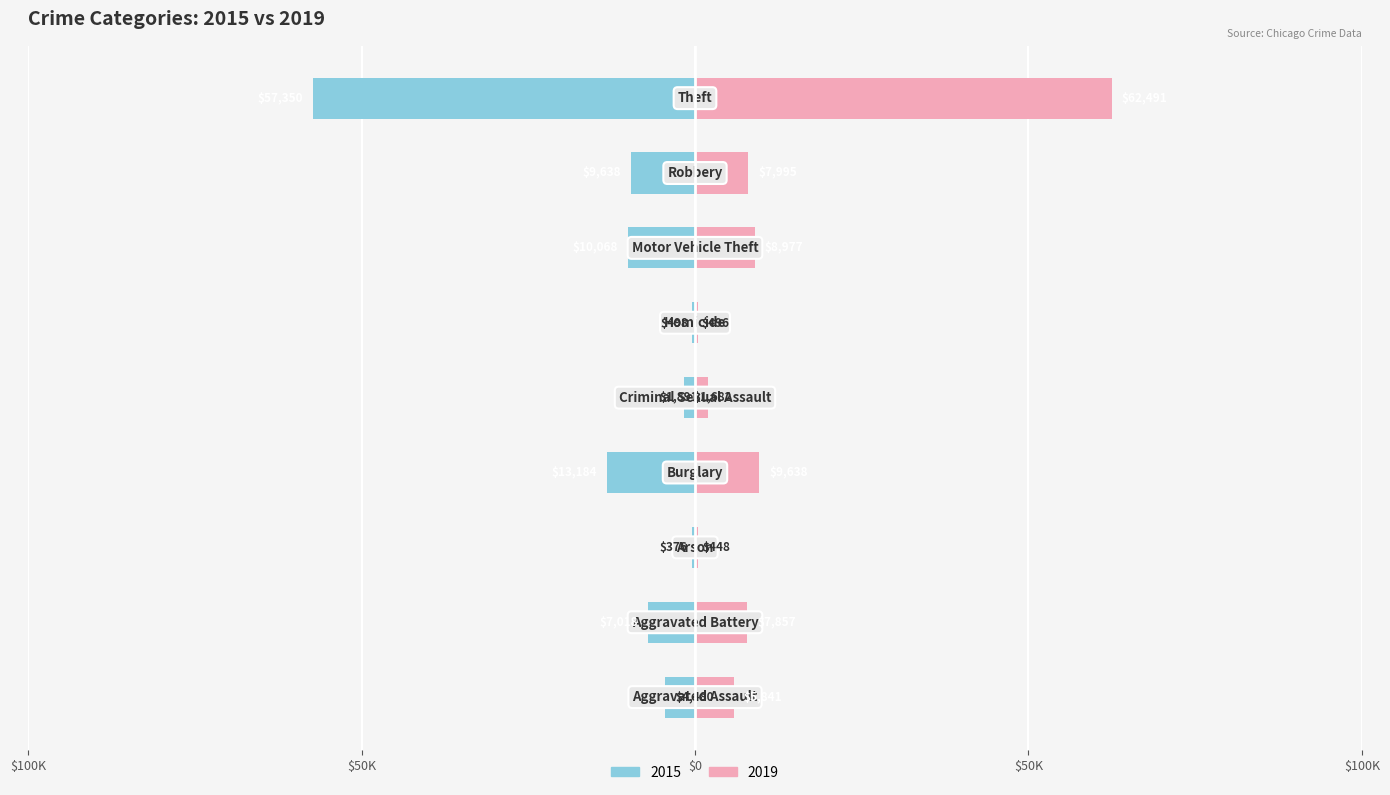

How many data points in 2015 are less than -7018?

4